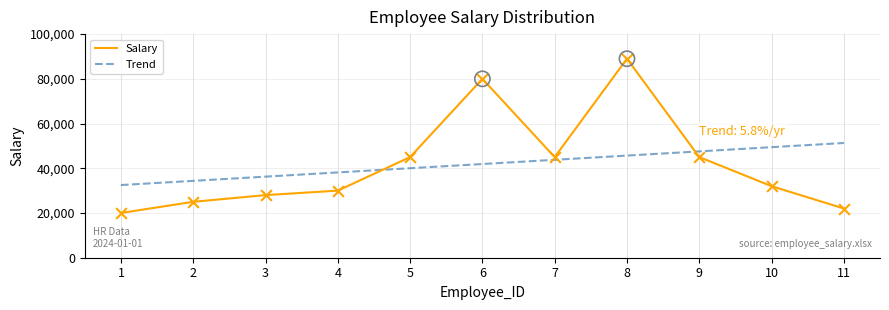

Approximately how many times larger is the value at 2 compared to 8?

0.3